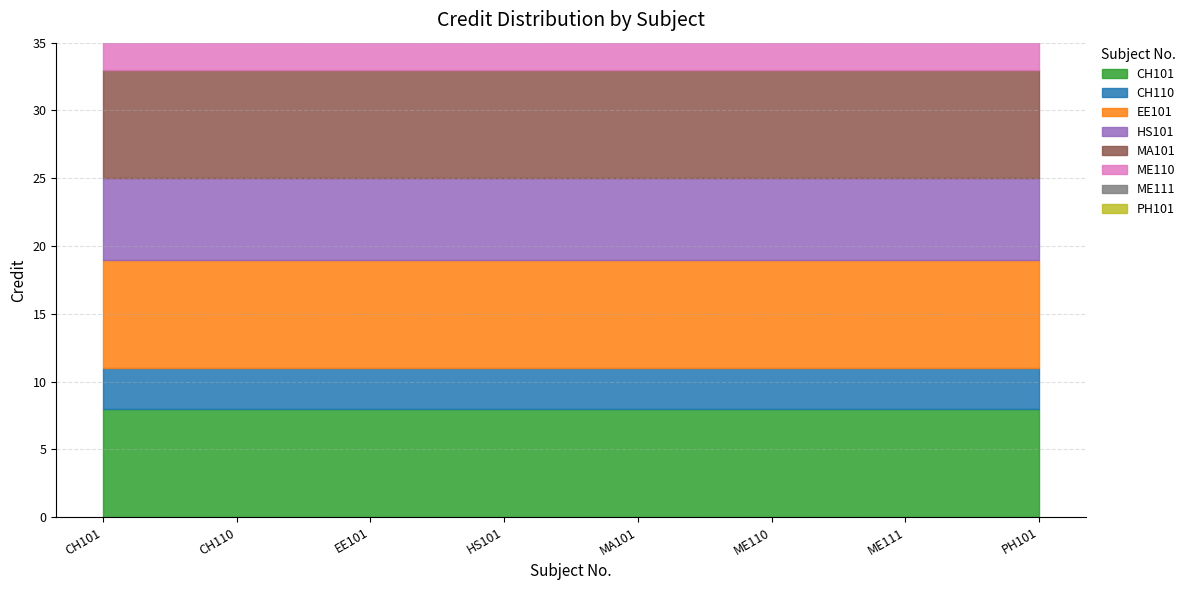

List the labels in order of value, smallest first.

CH110, ME110, HS101, PH101, ME111, CH101, EE101, MA101